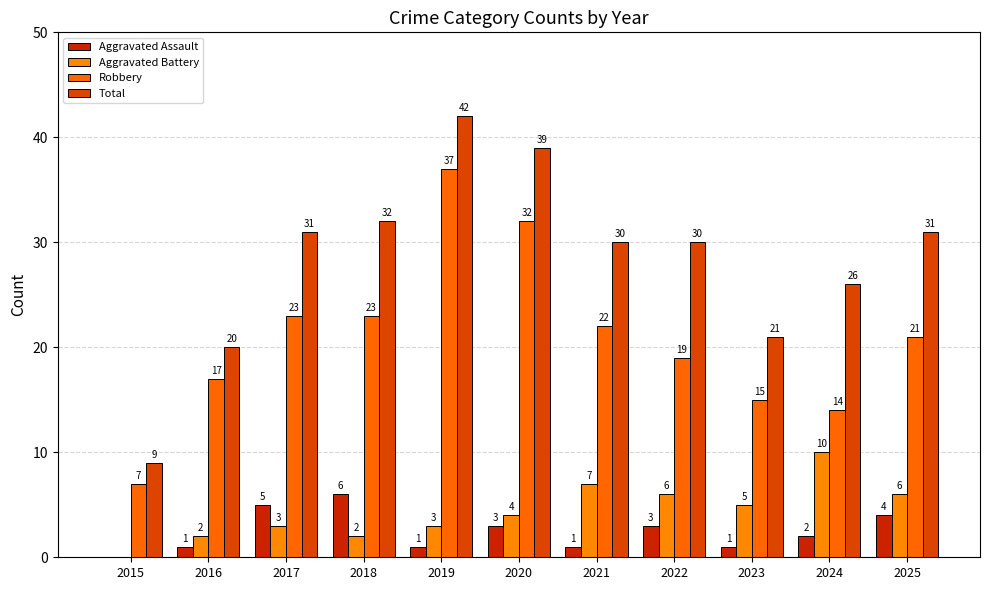

What is the total value across all series at 2016?

40